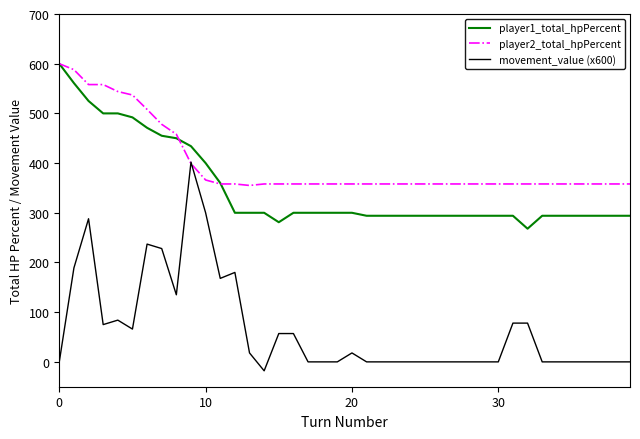

What is the difference between the maximum and minimum values in the movement_value (x600) series?

420.0